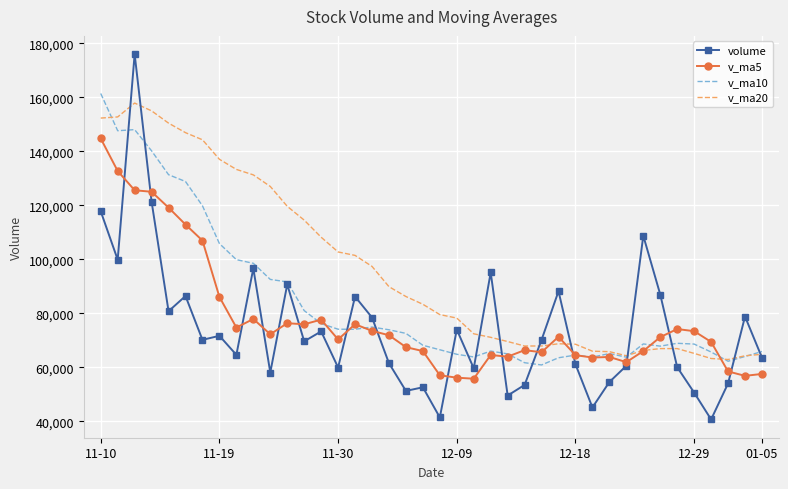

What is the greatest value displayed?

175978.5